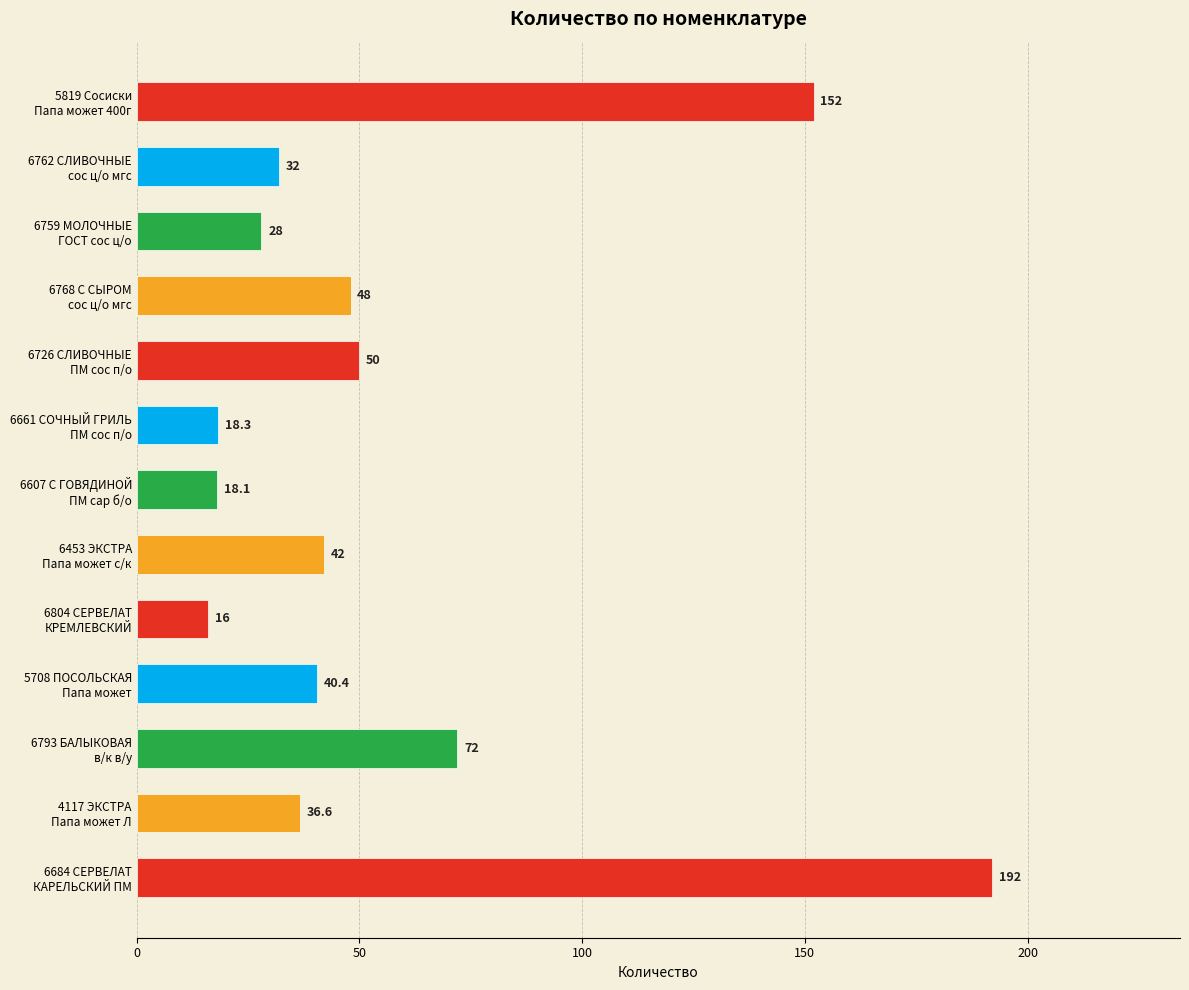

What is the difference between the second highest and minimum values?

136.0